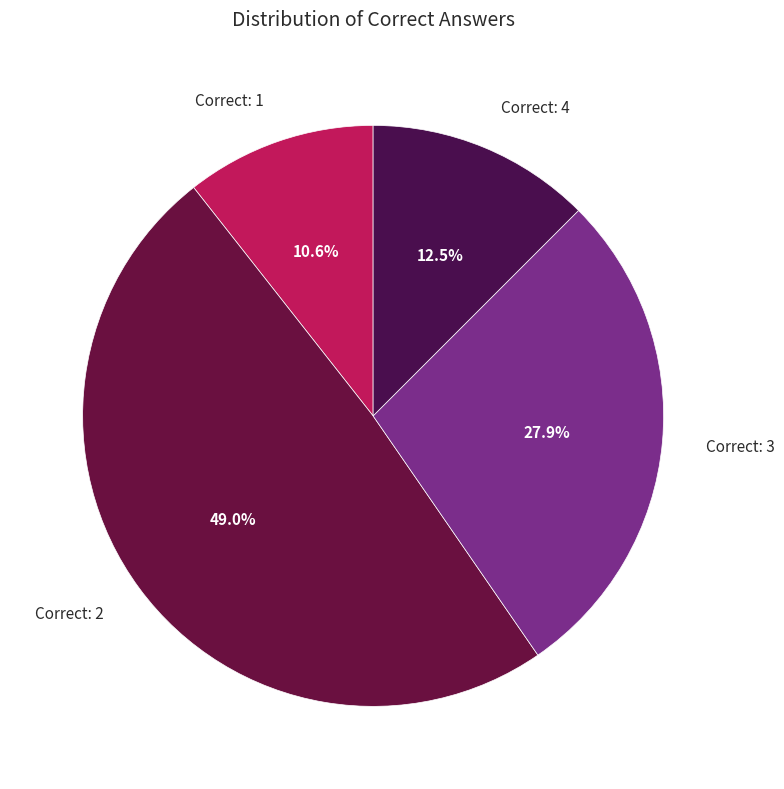

Rank the categories by value from lowest to highest.

Correct: 1, Correct: 4, Correct: 3, Correct: 2